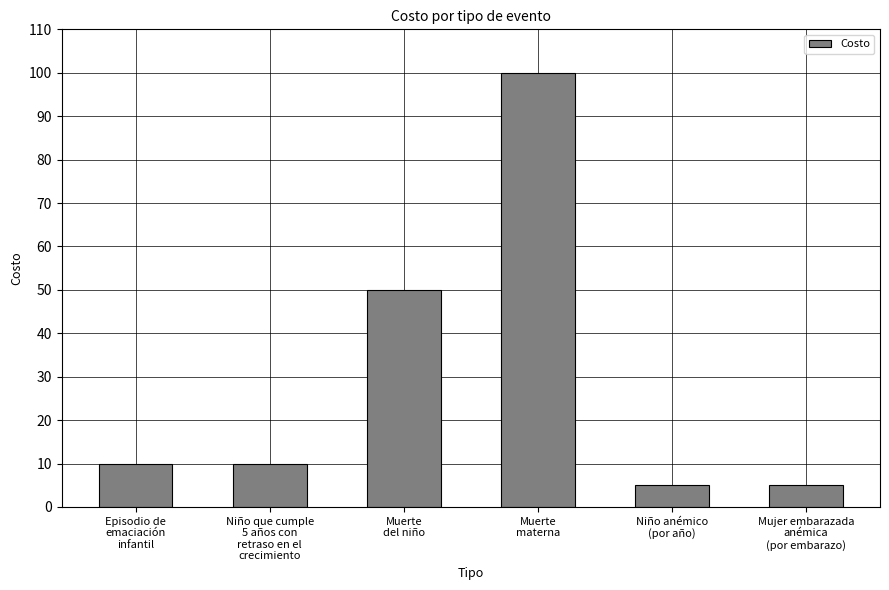

What is the difference between the maximum and minimum values?

95